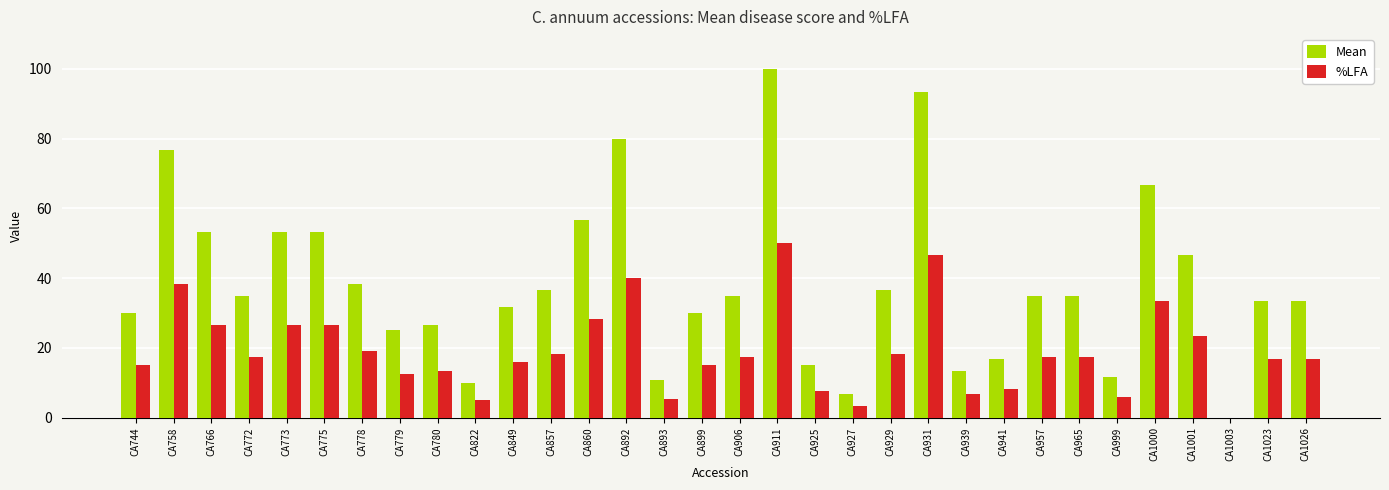

The %LFA series shows 9.7 at CA773. True or false?

False